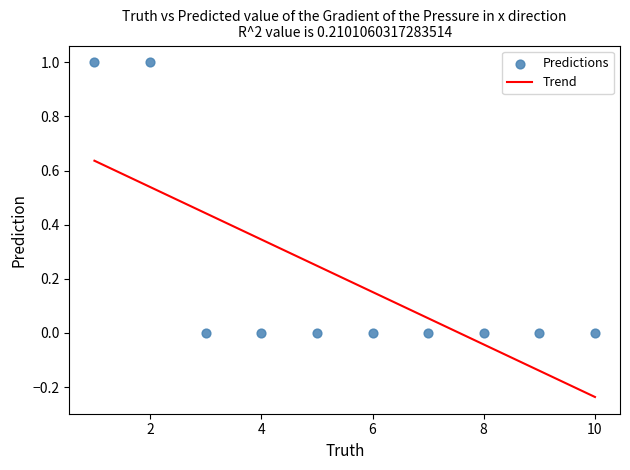

What is the range of X values (max minus min)?

9